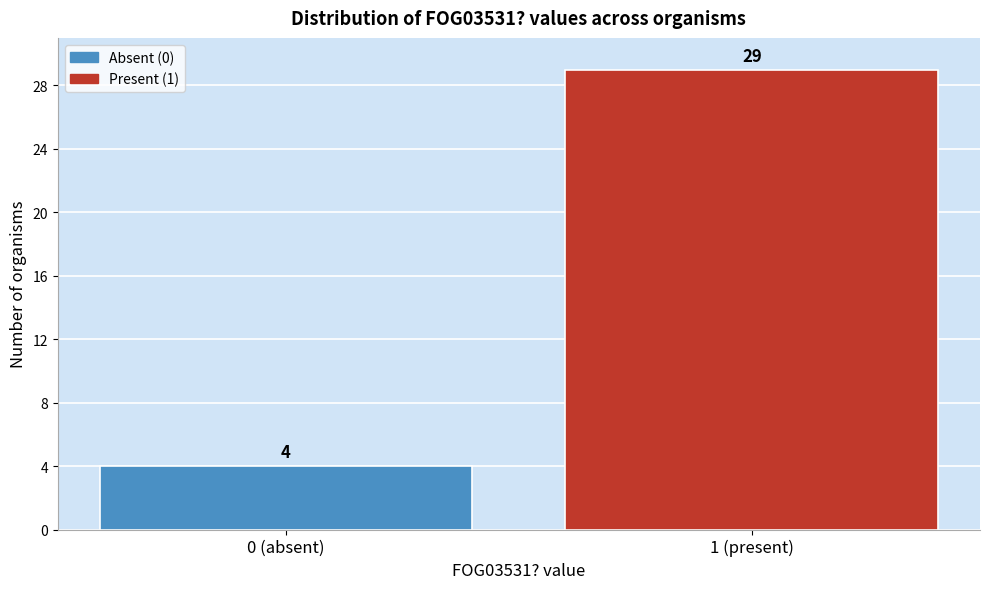

Reading left to right, transcribe all the data shown in this chart.

0 (absent)=4	1 (present)=29